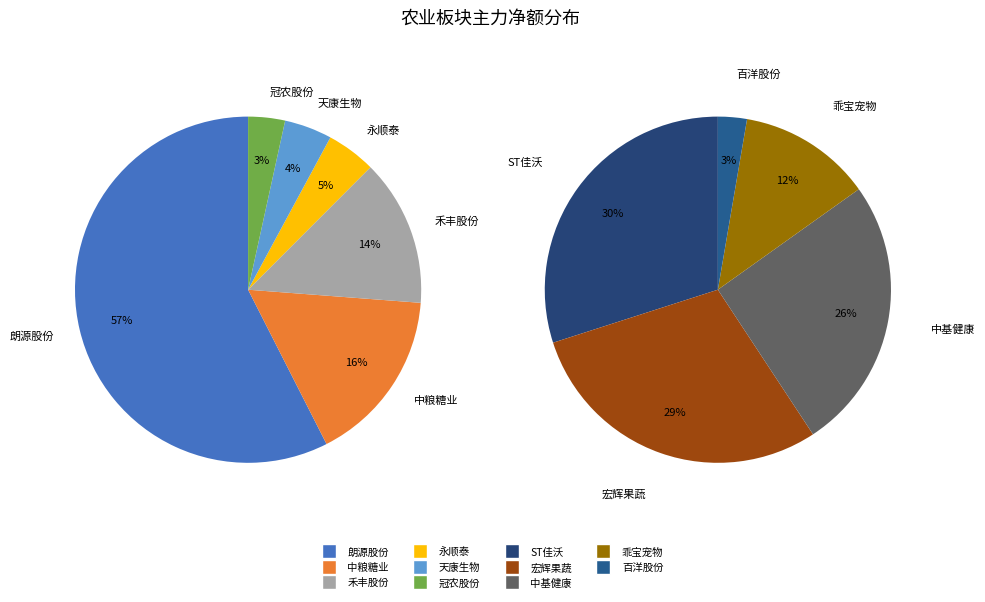

Count the number of slices in the pie.

11